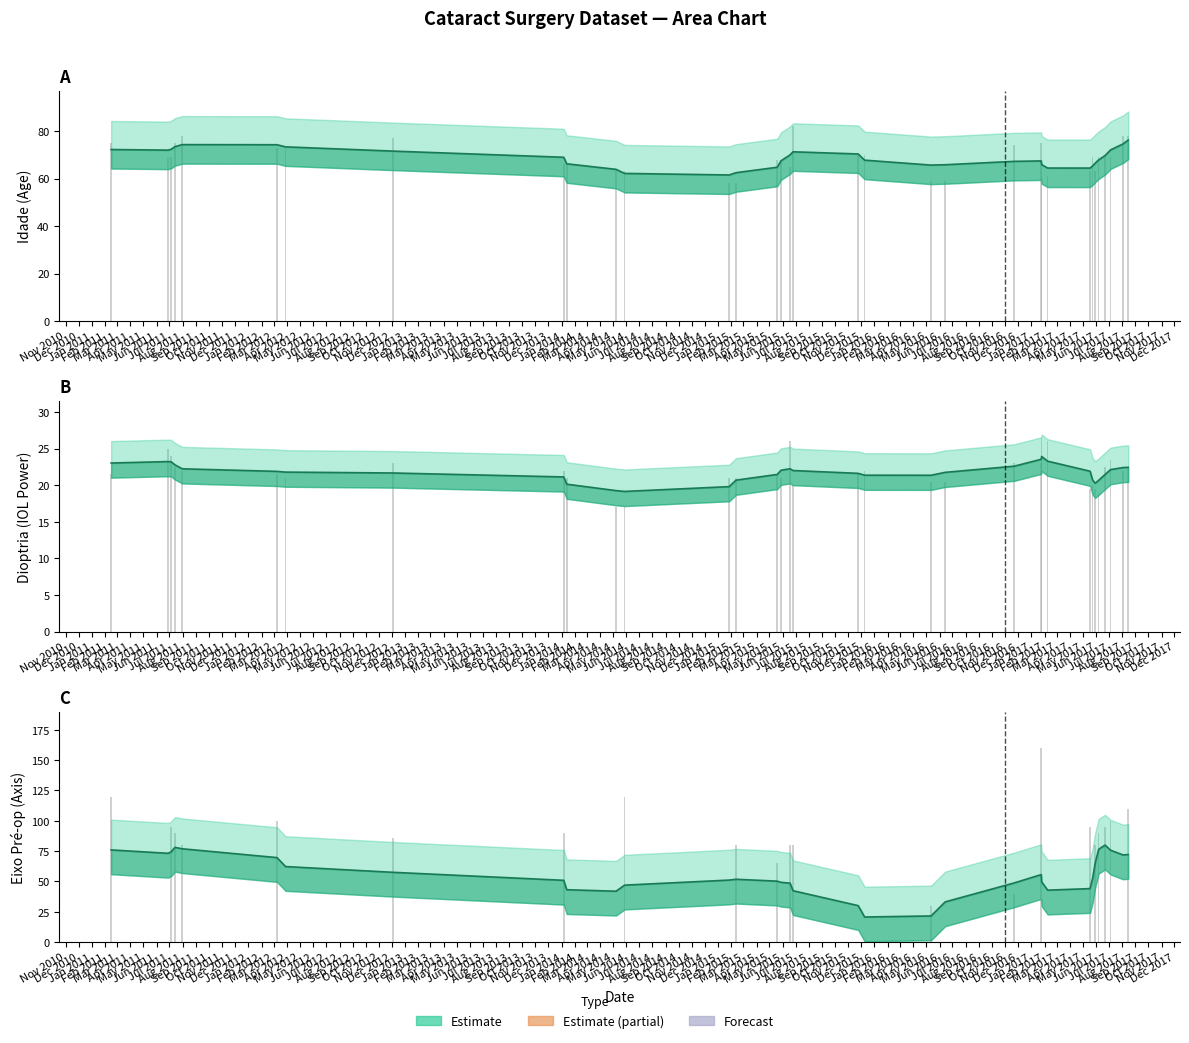

Between 2015-01-27 and 2014-05-08, which is larger?

2014-05-08